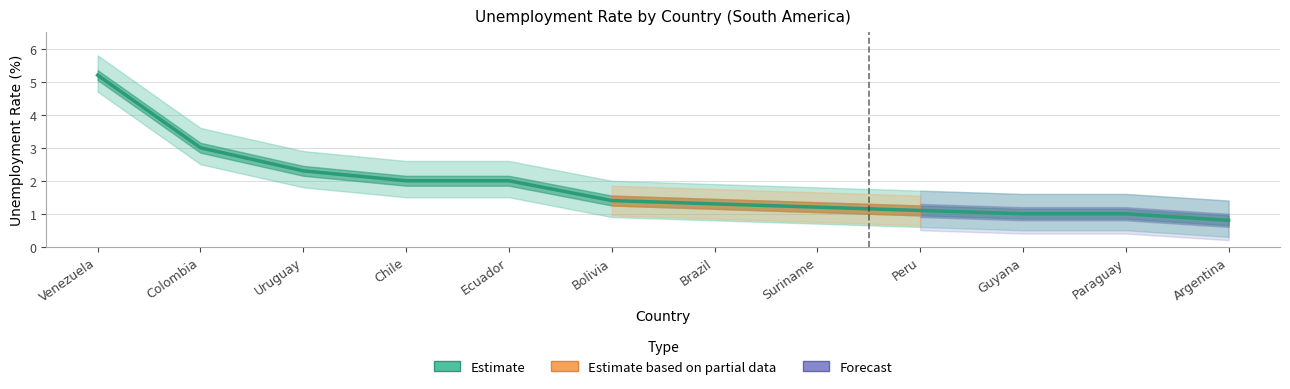

Between Bolivia and Argentina, which is larger?

Bolivia